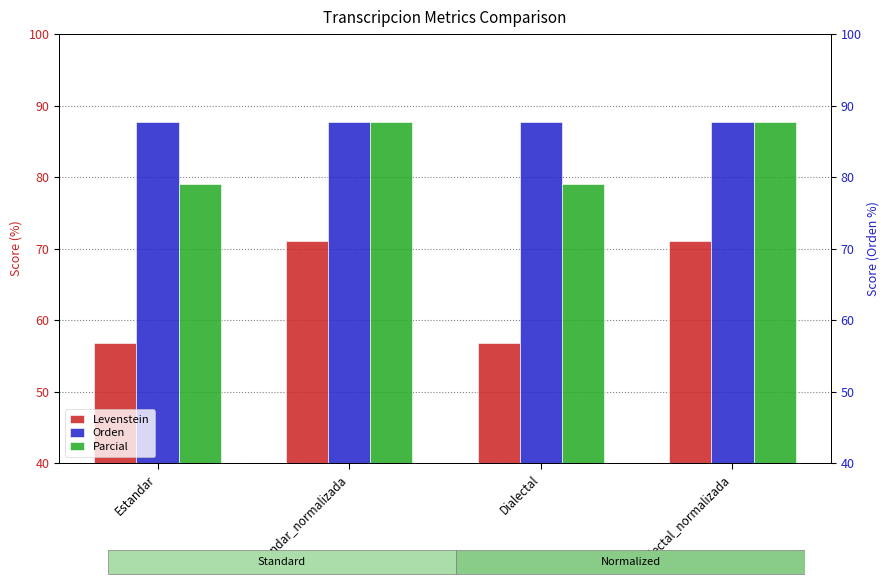

How many bars are there in each group?

3